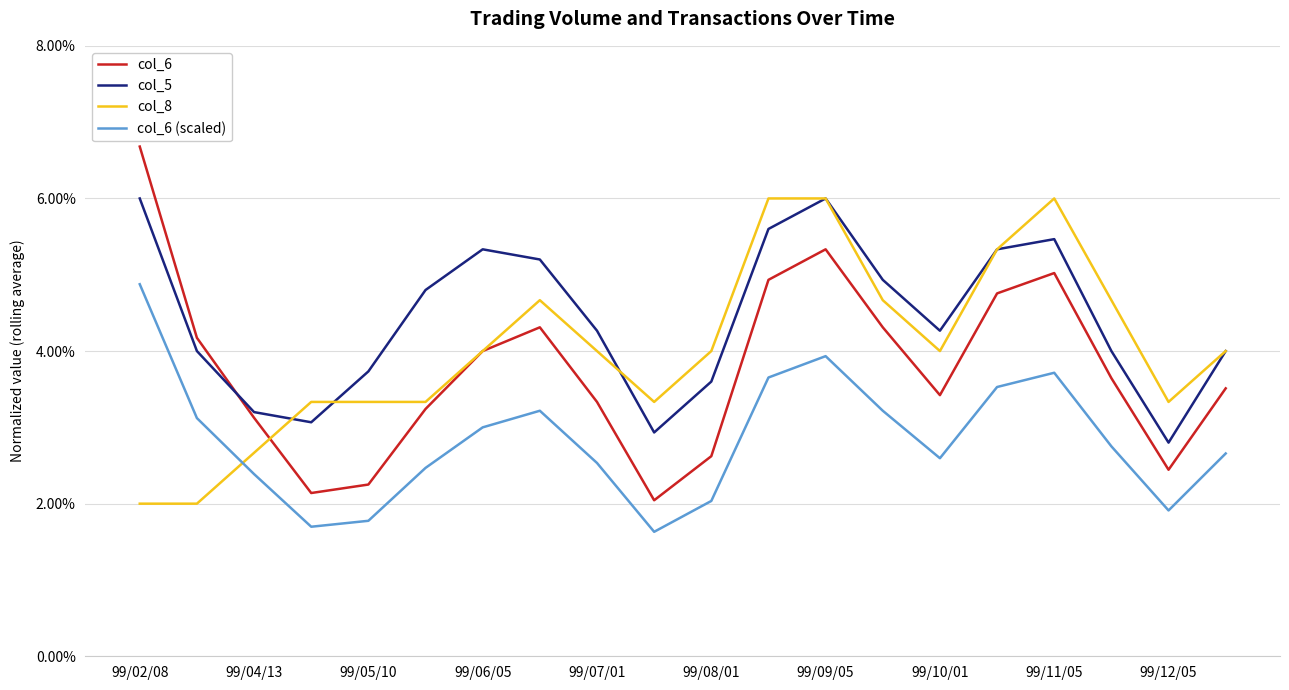

Does the chart have visible grid lines?

Yes